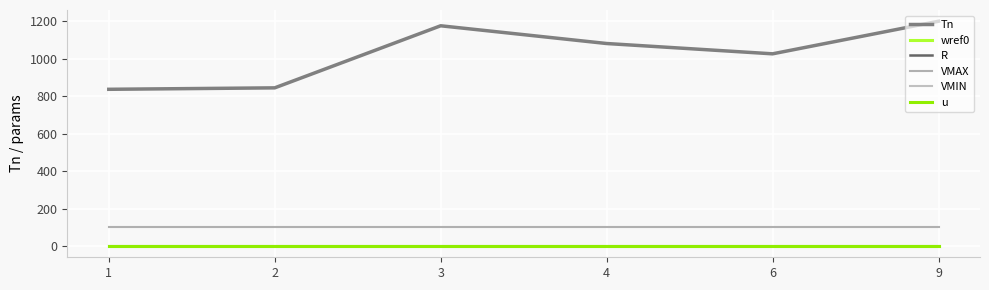

Is this an area chart (filled region under the line)?

No